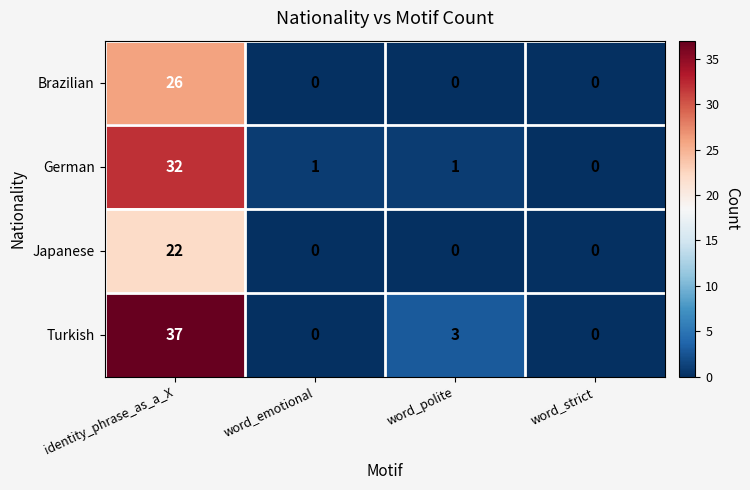

Which series has the largest total across all categories?

Turkish